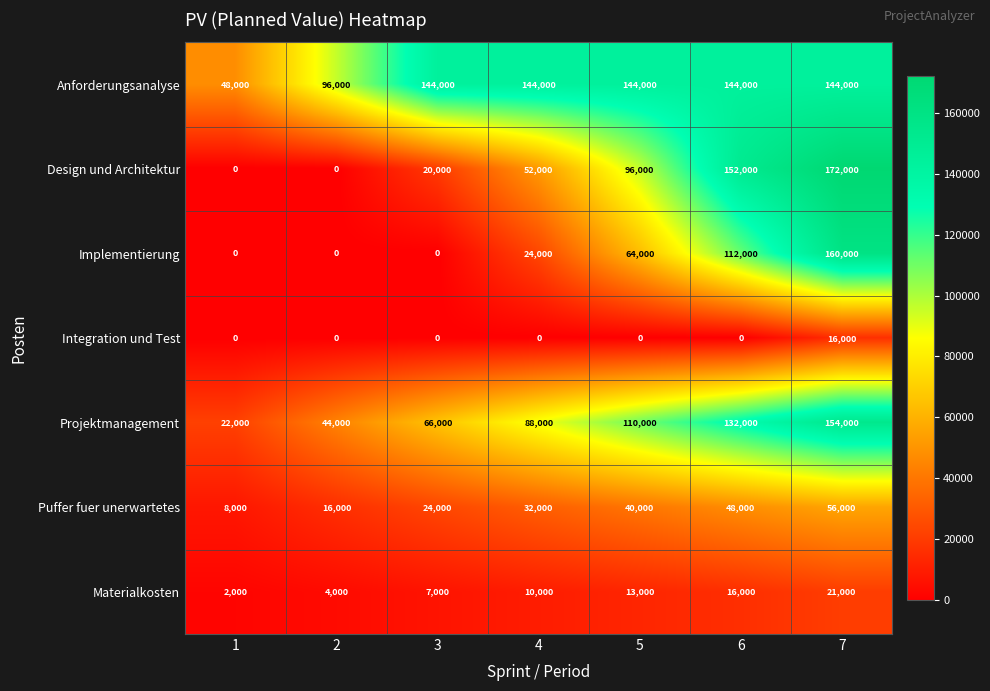

What is the approximate value of Design und Architektur at 6, to the nearest 50?

152000